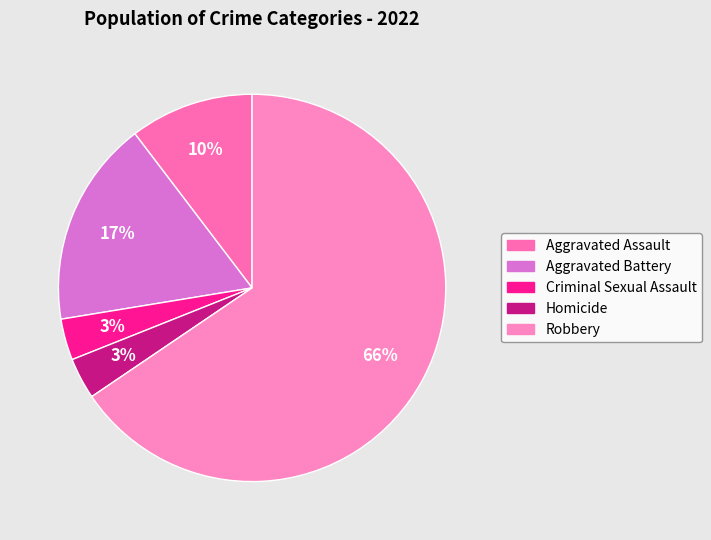

Is the sum of Robbery and Criminal Sexual Assault greater than half?

Yes